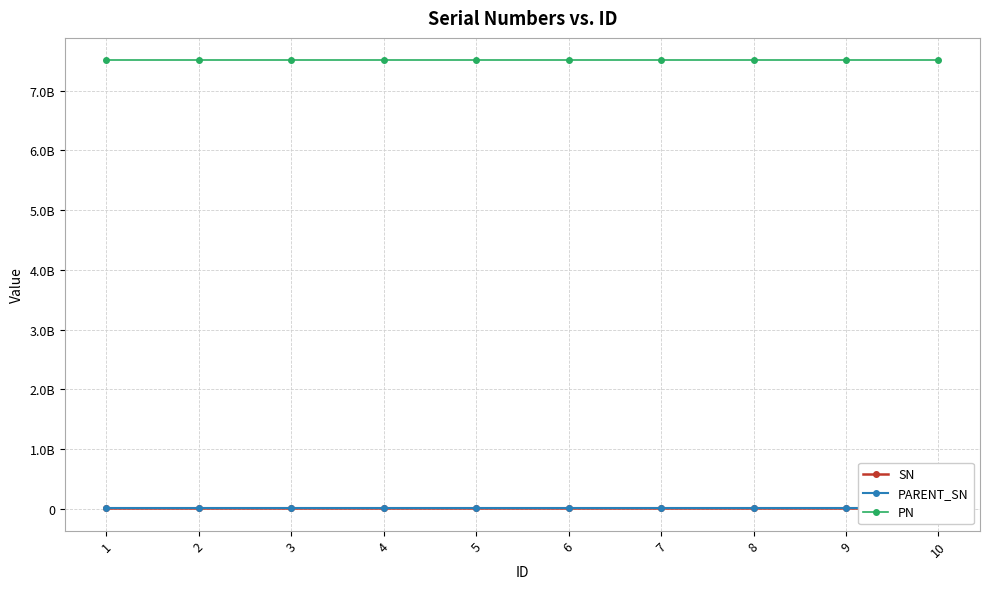

What is the spread (max minus min) of values at 8?

7498649787